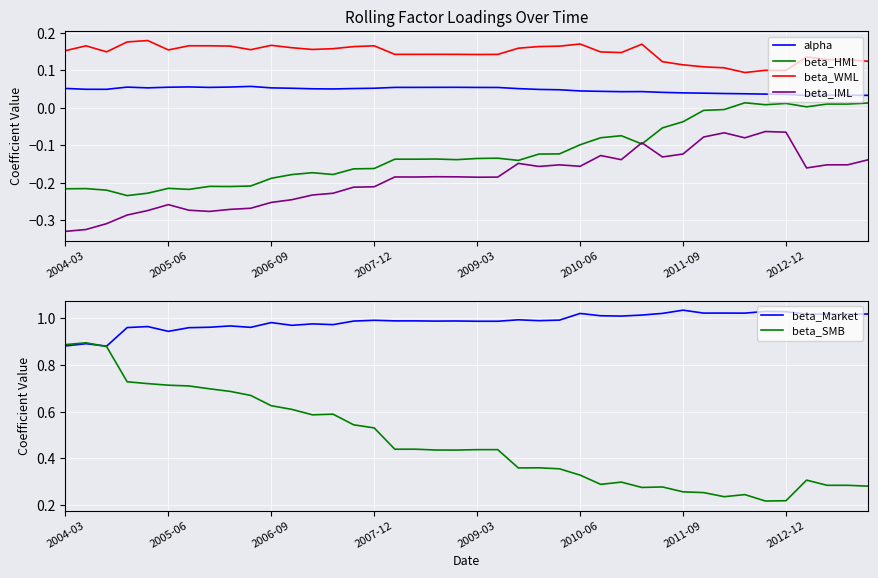

True or false: beta_IML and alpha intersect in this chart.

False